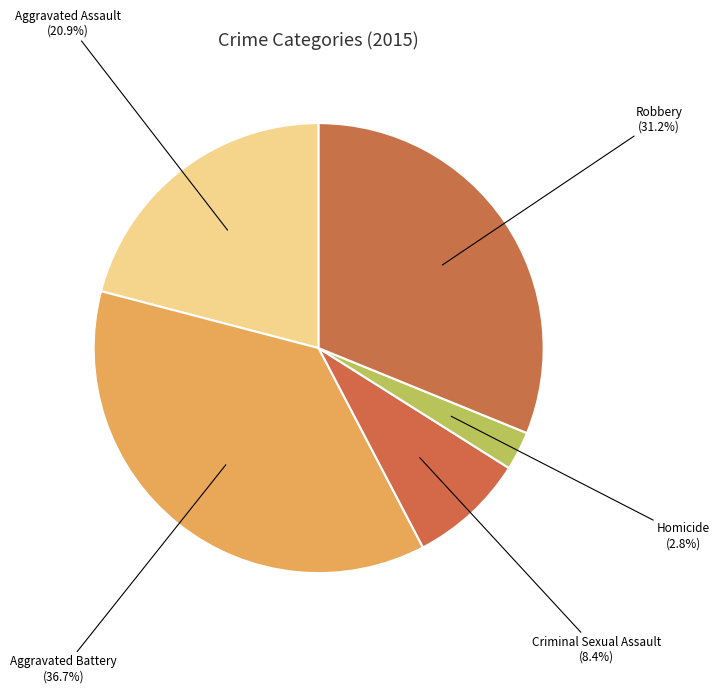

To the nearest percent, what percentage of the pie is Criminal Sexual Assault?

8%